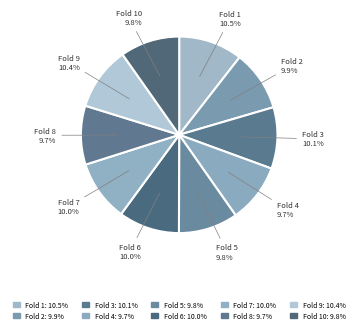

Combined, what portion of the pie is Fold 1 and Fold 3?

20.6%